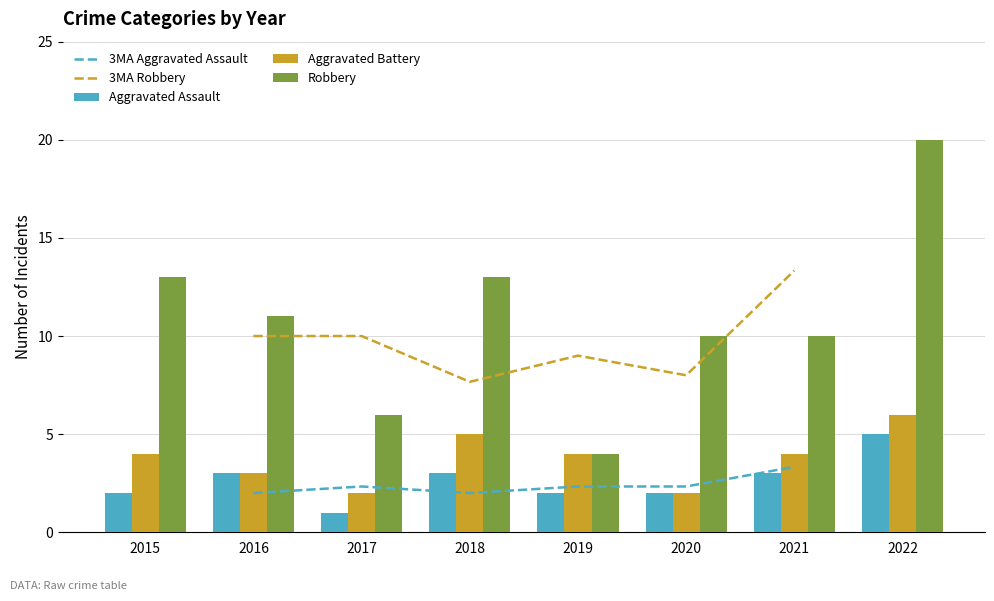

The Robbery series shows 19 at 2016. True or false?

False